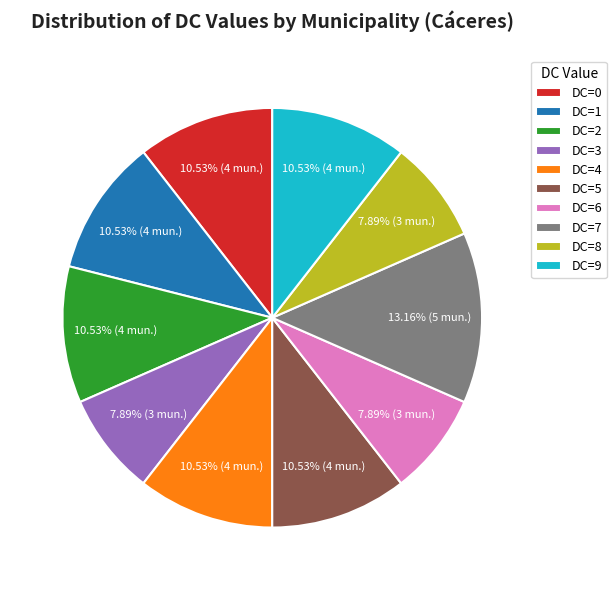

What is the largest slice in the pie chart?

DC=7